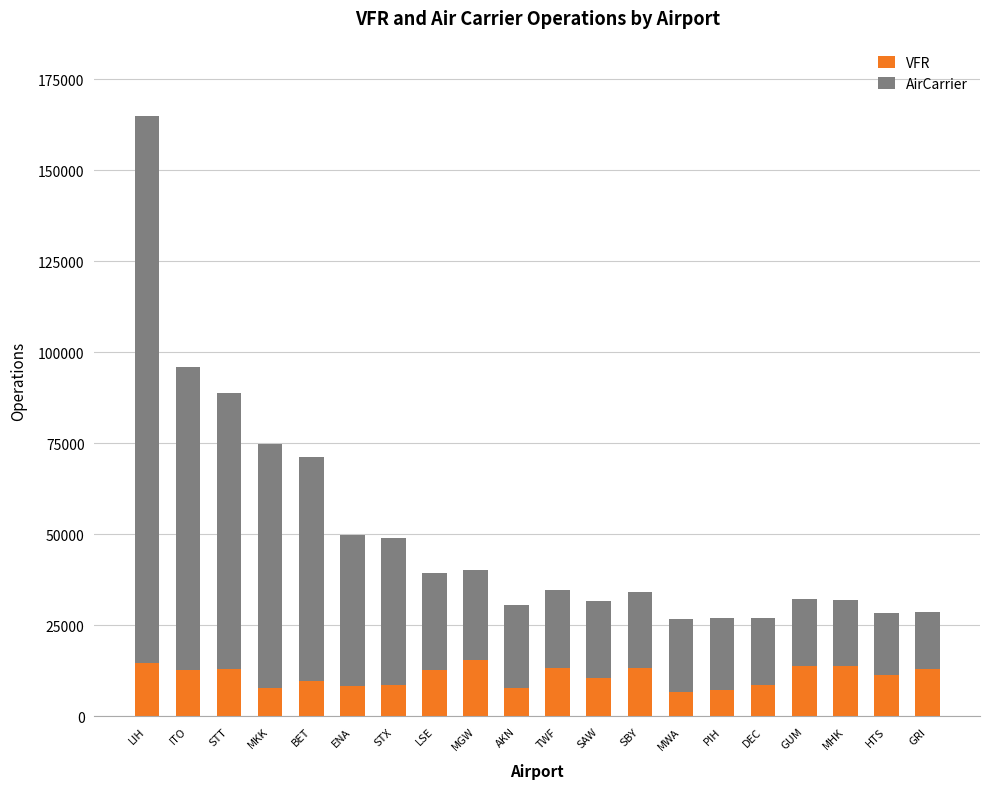

The VFR series shows 12811 at ITO. True or false?

True